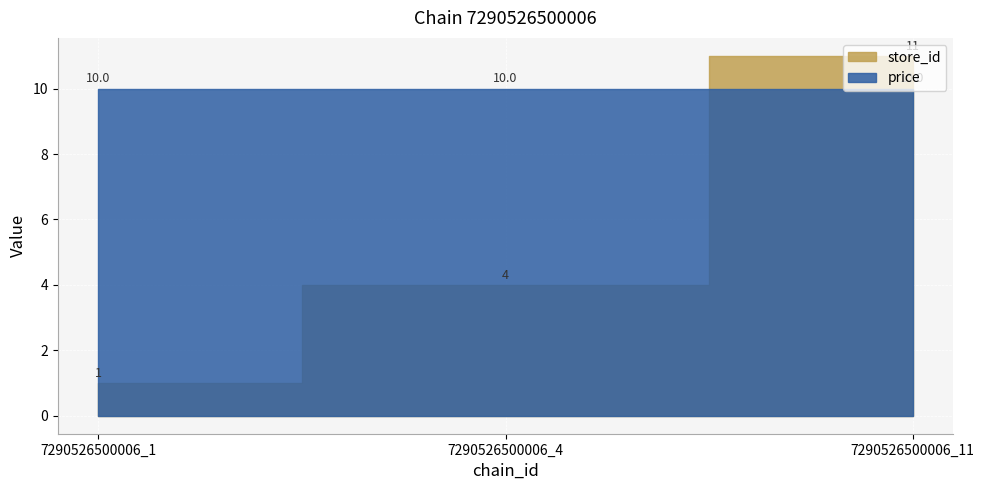

Which series has the largest range (max minus min)?

store_id